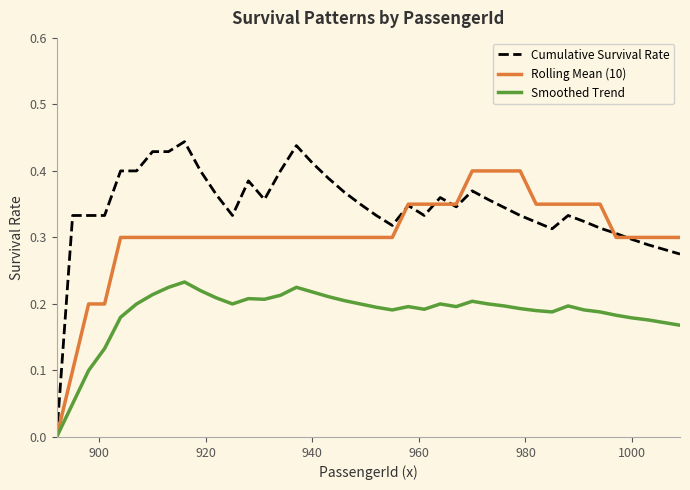

Rank the series by their maximum value, from highest to lowest.

Cumulative Survival Rate, Rolling Mean (10), Smoothed Trend